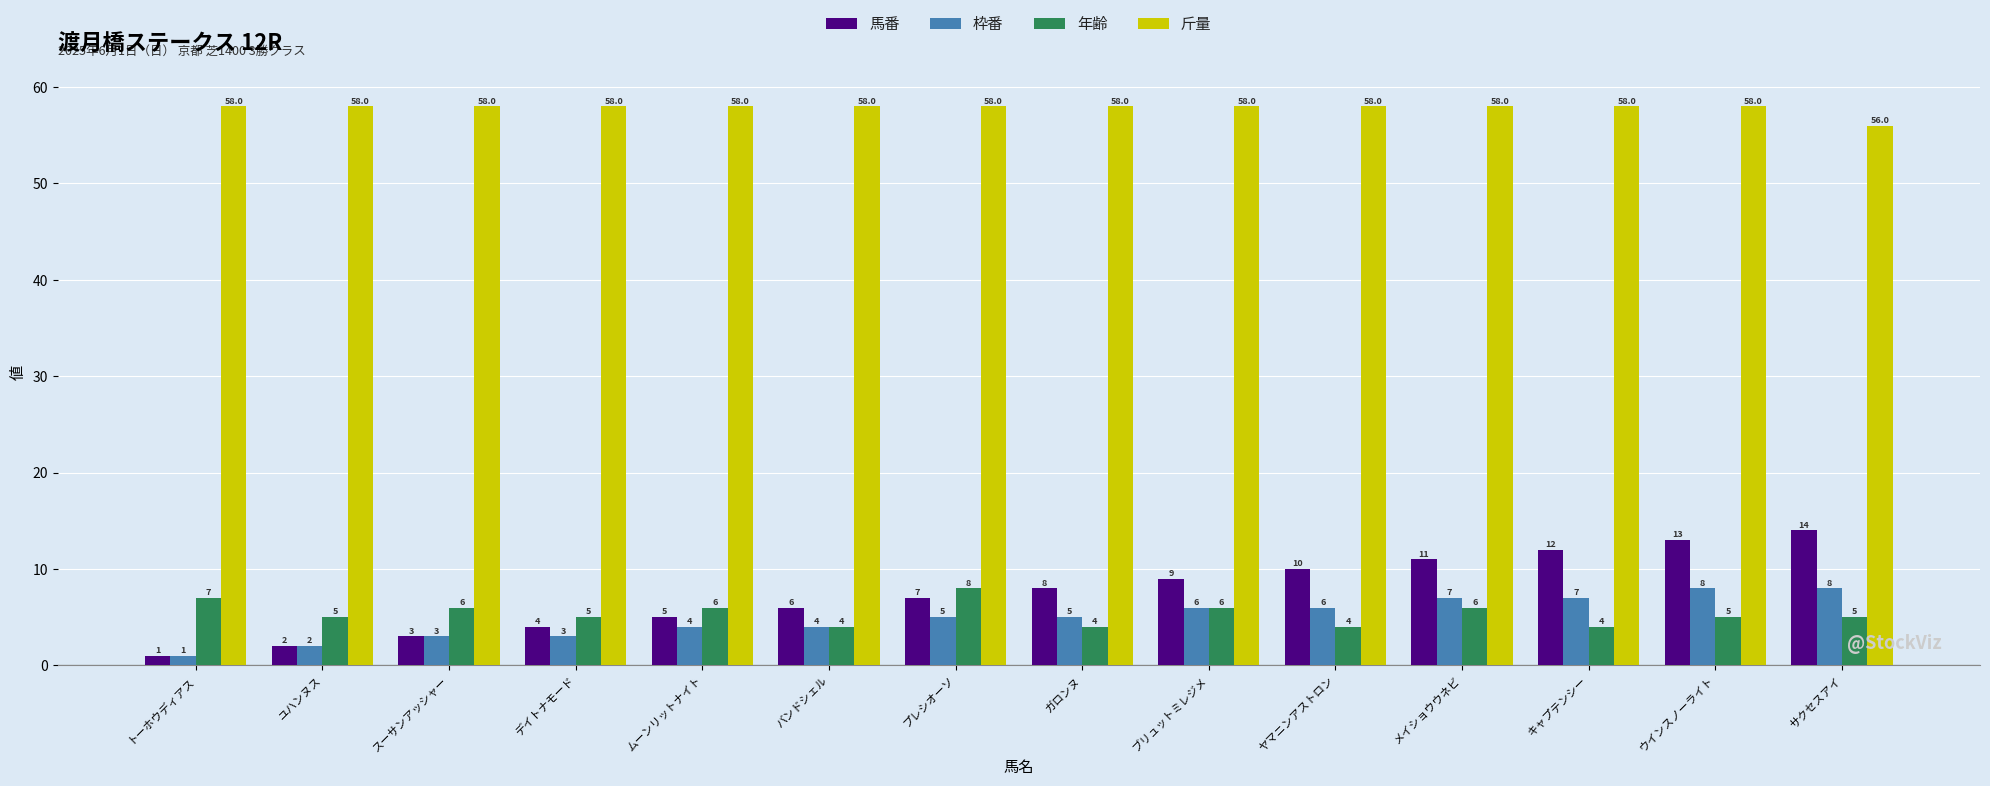

Which series has the largest total across all categories?

斤量